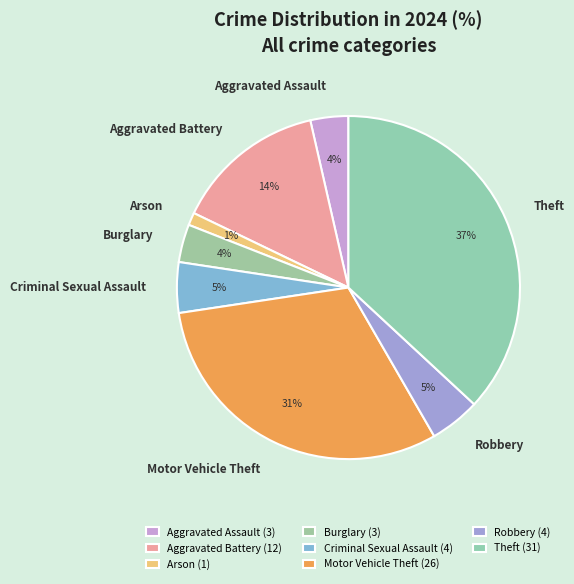

Is there a majority slice in this chart?

No